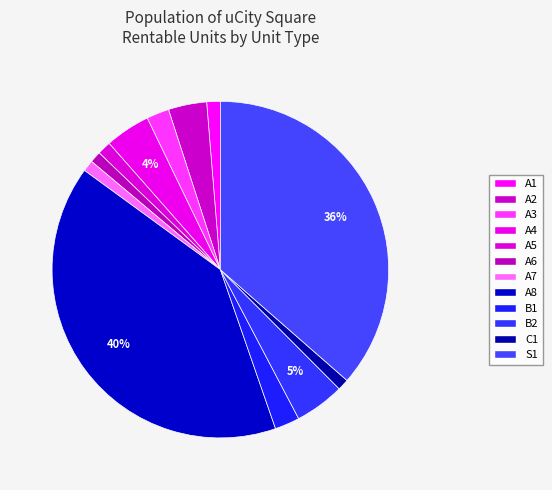

Between A8 and A6, which is larger?

A8